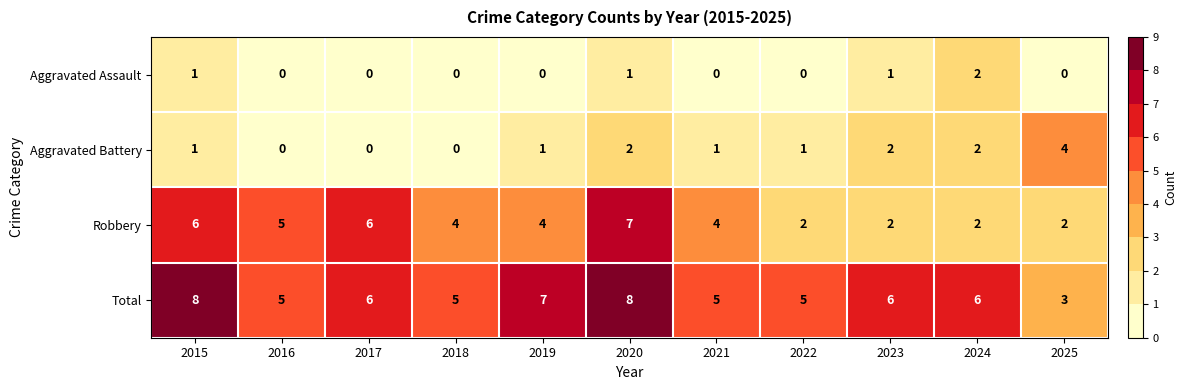

At which category is the sum across all series the highest?

2020